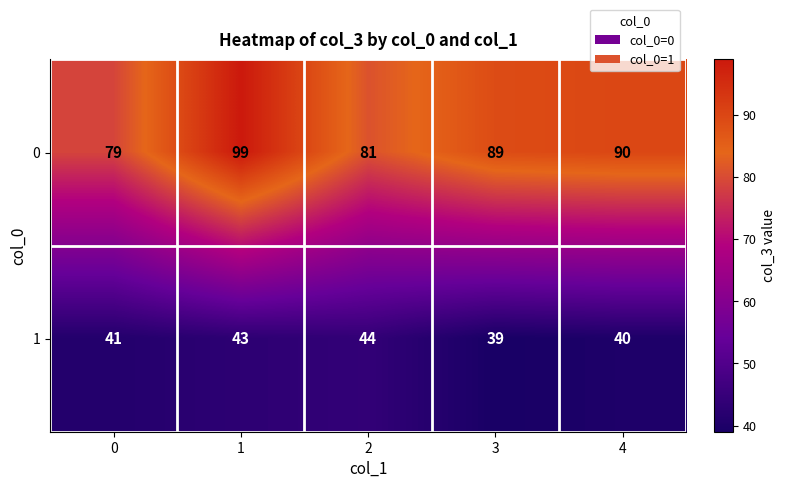

Which series has the widest spread of values?

0